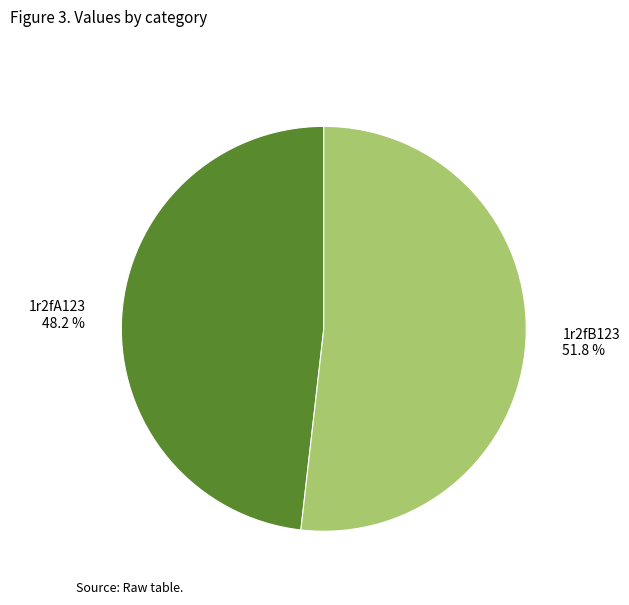

Between 1r2fB123 and 1r2fA123, which is larger?

1r2fB123